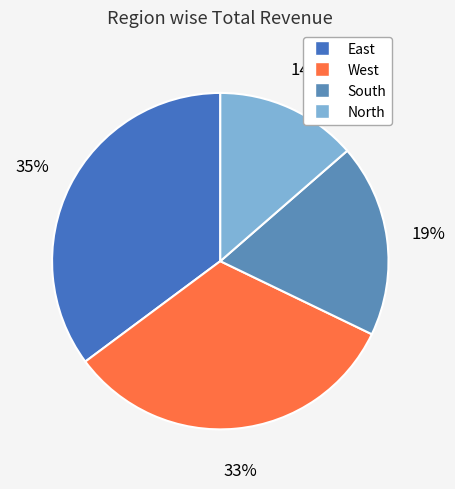

Approximately how many times larger is the value at South compared to West?

0.6